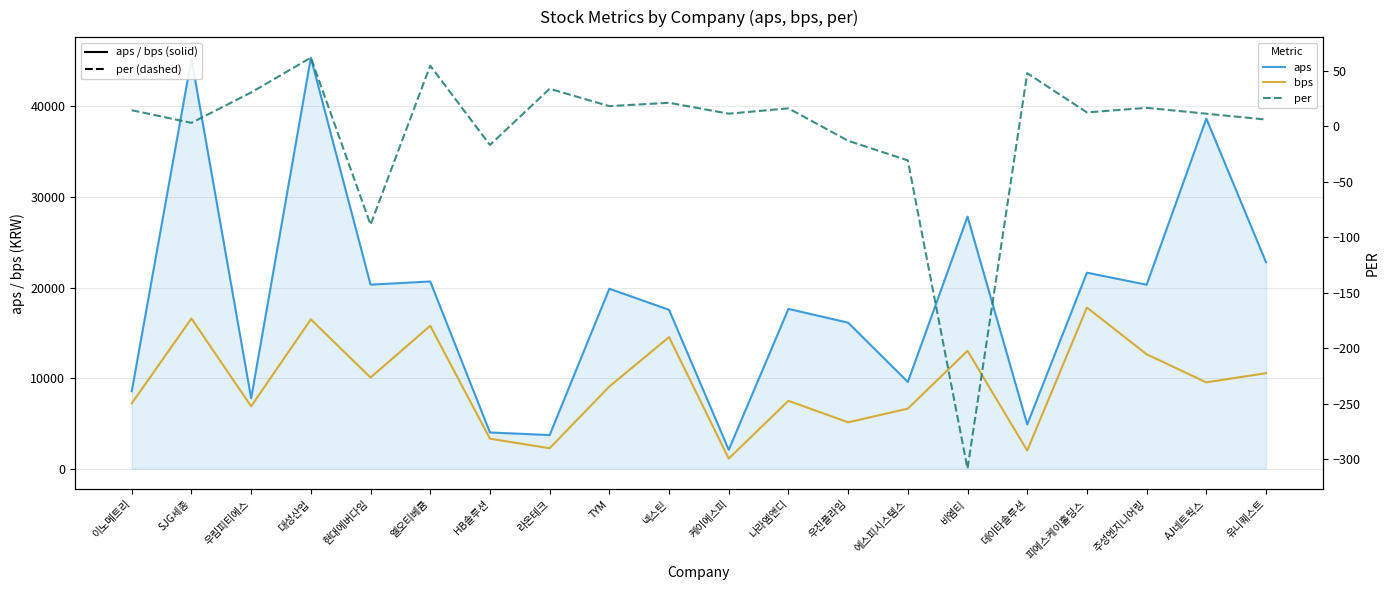

Where is aps nearest to the value 23734?

유니퀘스트